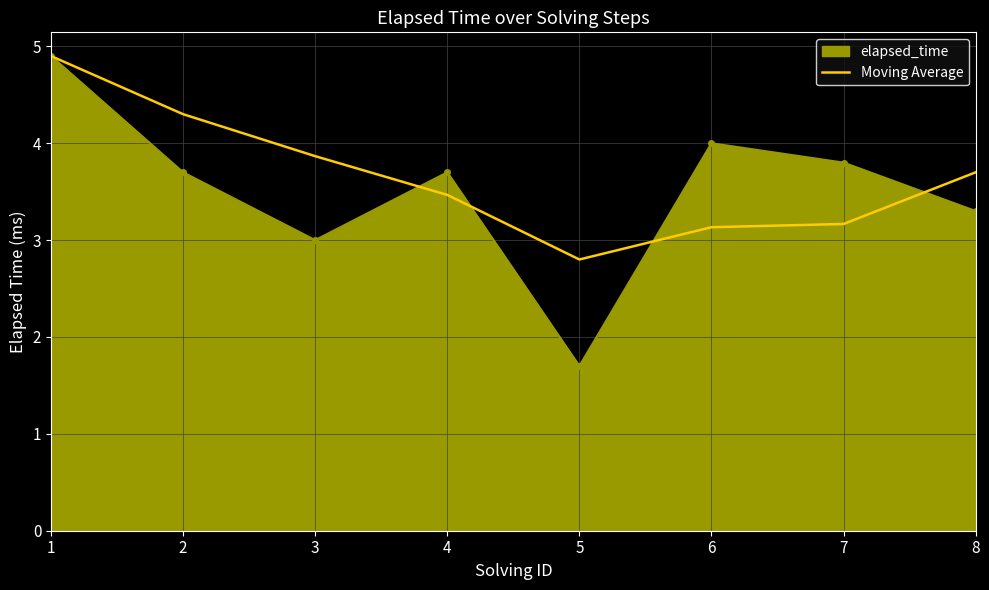

What is the lowest value of the Moving Average series?

2.8